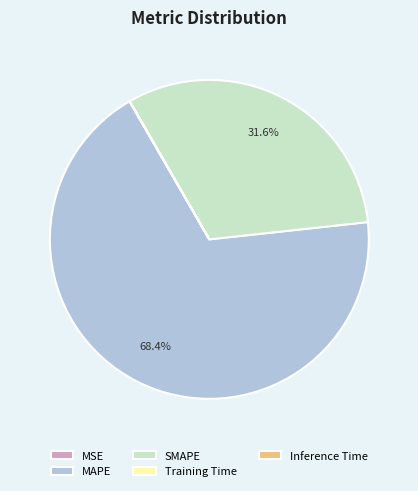

What portion of the pie excludes MAPE?

31.6%